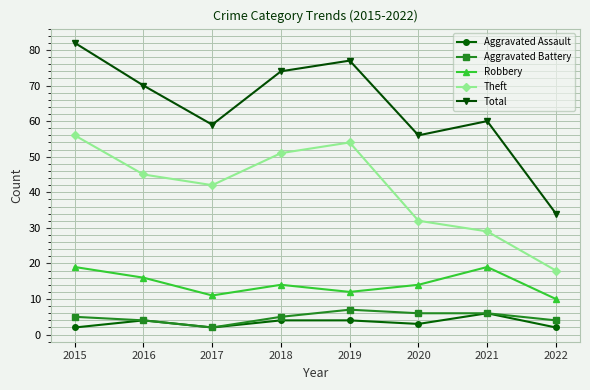

Reading right to left, list all the values displayed in this chart.

Aggravated Assault: 2	6	3	4	4	2	4	2
Aggravated Battery: 4	6	6	7	5	2	4	5
Robbery: 10	19	14	12	14	11	16	19
Theft: 18	29	32	54	51	42	45	56
Total: 34	60	56	77	74	59	70	82